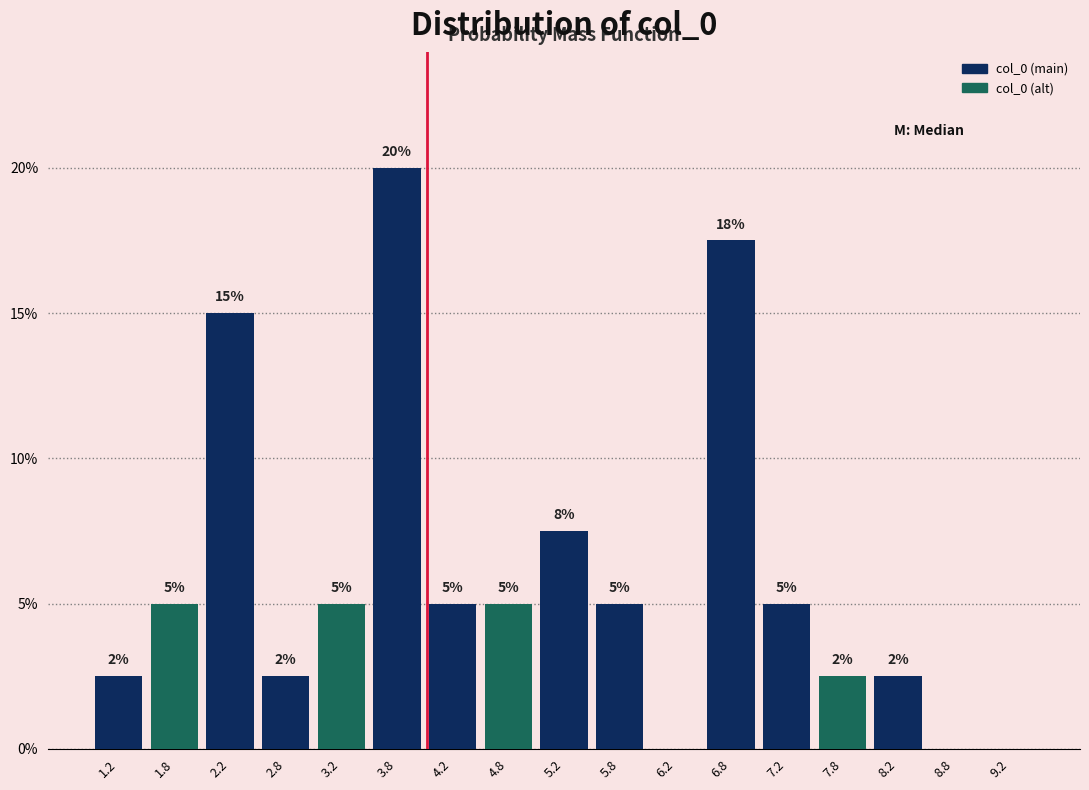

Over which range of the x-axis is the bar tallest?

3.5 to 4.0